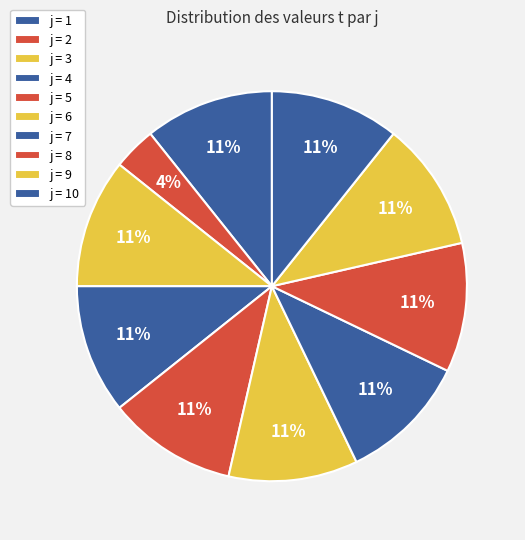

Count the number of slices in the pie.

10